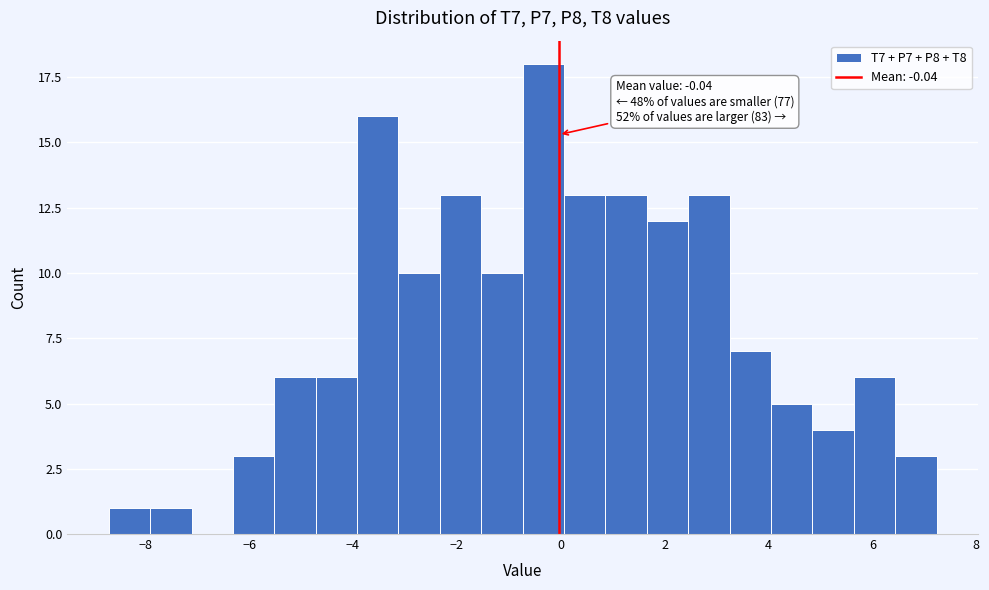

Around what value on the x-axis is the tallest bar? Give the approximate position of its centre, as read against the axis.

-0.4